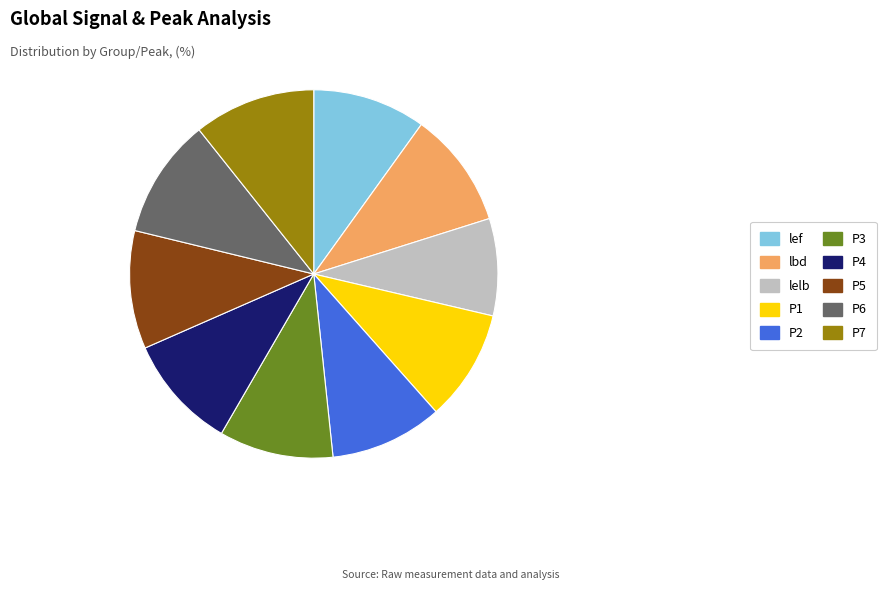

Is there any slice that represents more than half of the pie?

No